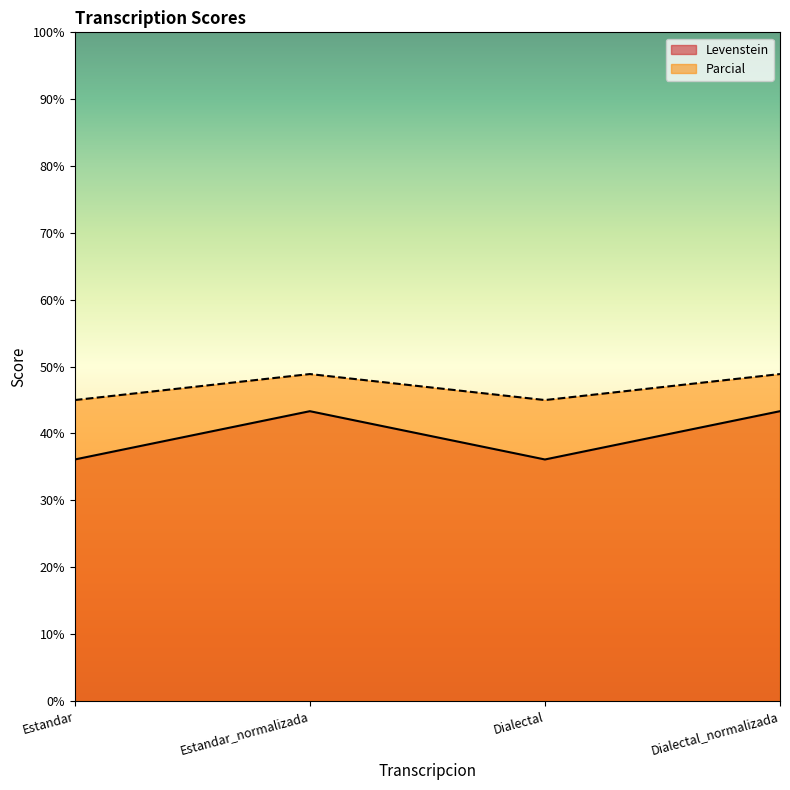

Which series has the largest range (max minus min)?

Levenstein